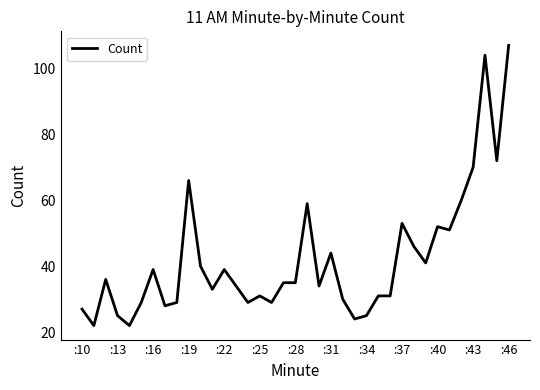

What is the difference between the maximum and minimum values?

85